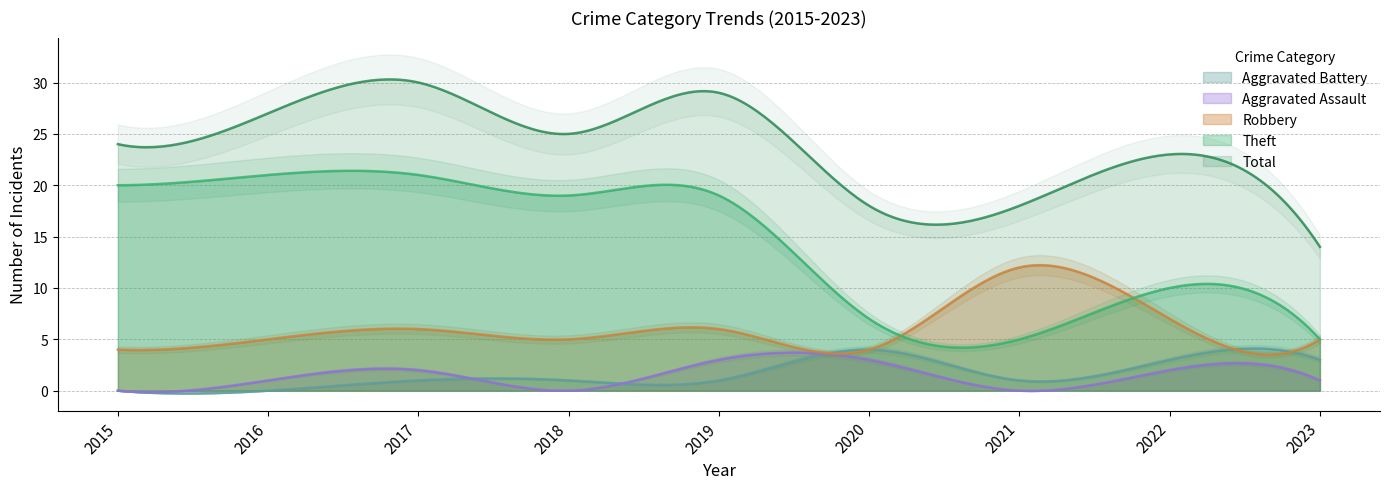

Between 2022 and 2023, which series saw the biggest shift?

Total